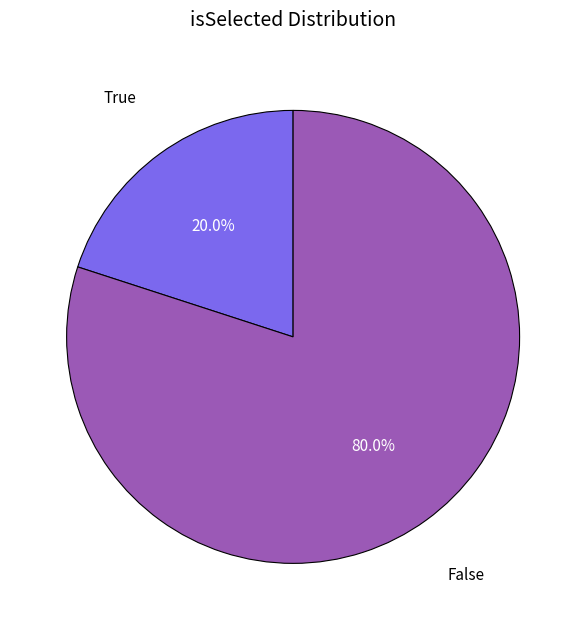

Is there a majority slice in this chart?

Yes